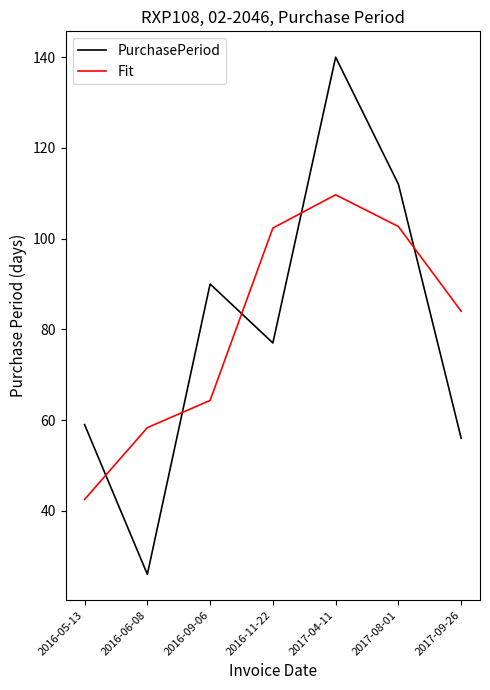

True or false: Fit has a value of 102.3 at 2016-11-22.

True